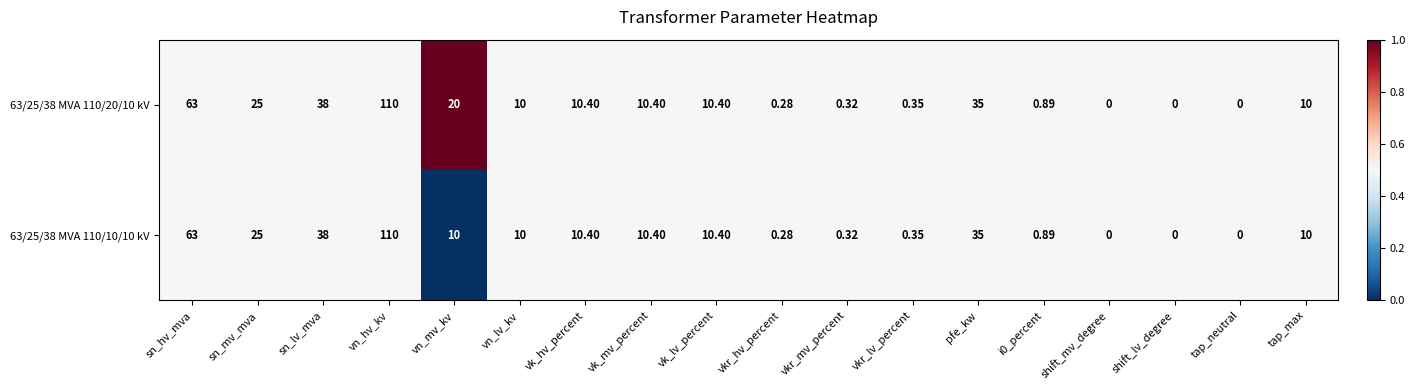

At which category is the sum across all series the highest?

vn_hv_kv